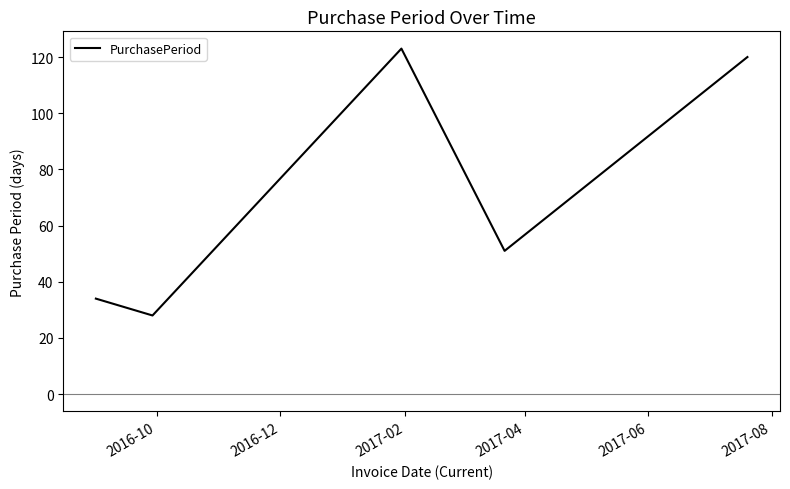

How many interior local peaks (higher than both neighbors) does the data have?

1